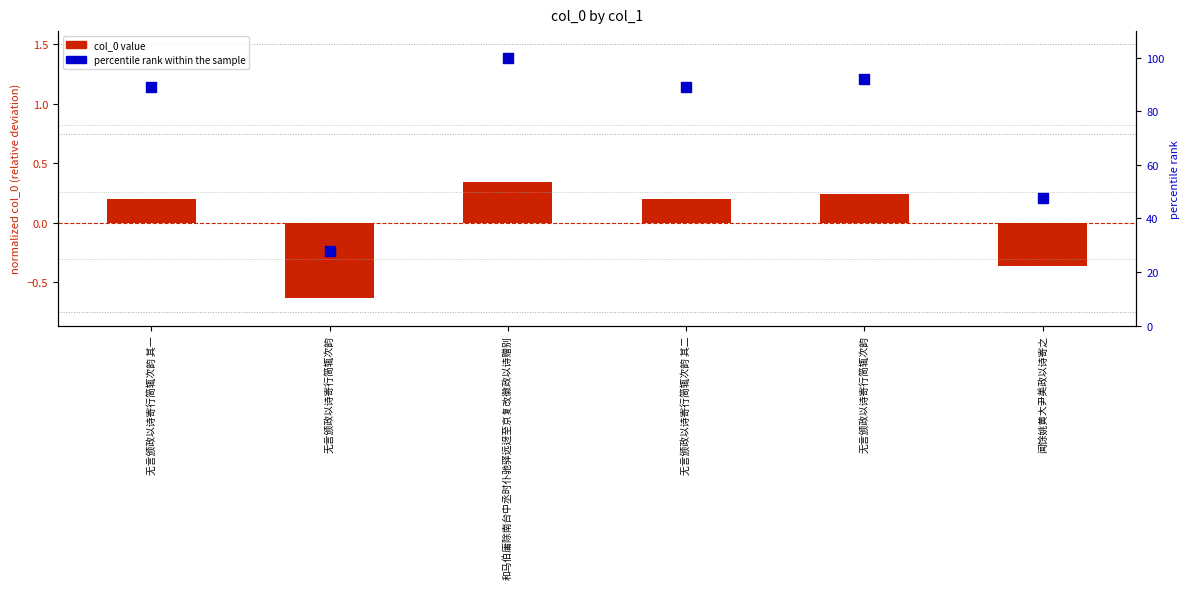

At which category is the sum across all series the highest?

和马伯庸除南台中丞时仆驰驿远迓至京复改徽政以诗赠别